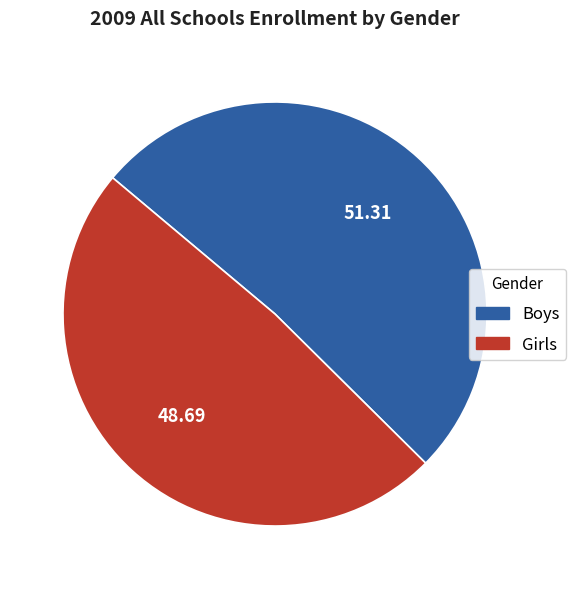

True or false: Boys accounts for 41% of the total.

False